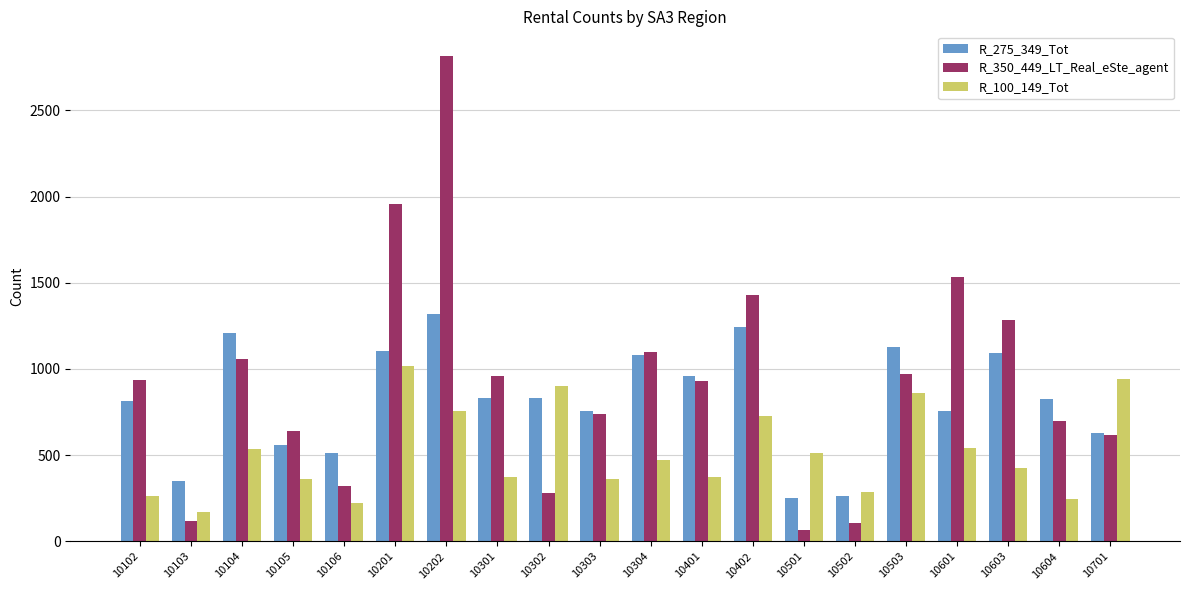

The R_350_449_LT_Real_eSte_agent series shows 960 at 10301. True or false?

True